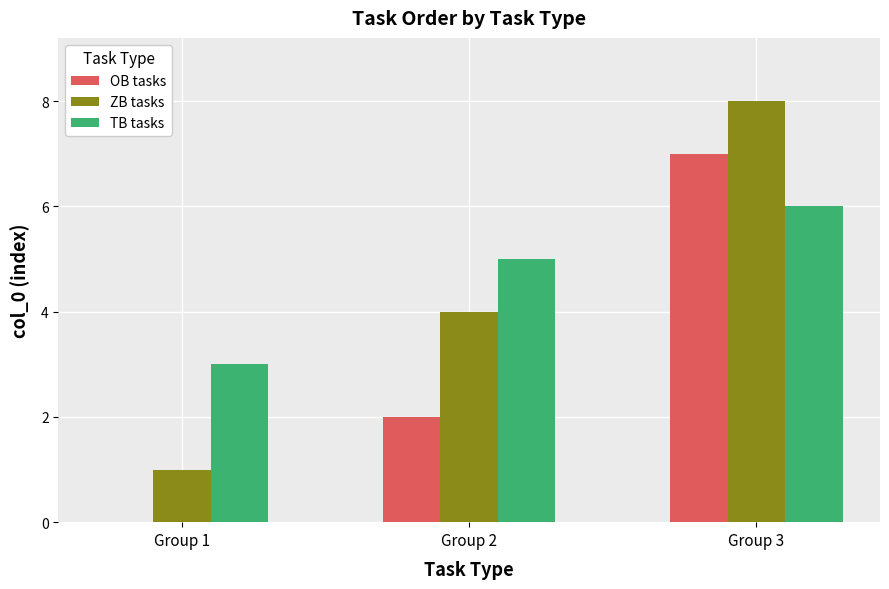

Between Group 1 and Group 2, which series saw the biggest shift?

ZB tasks